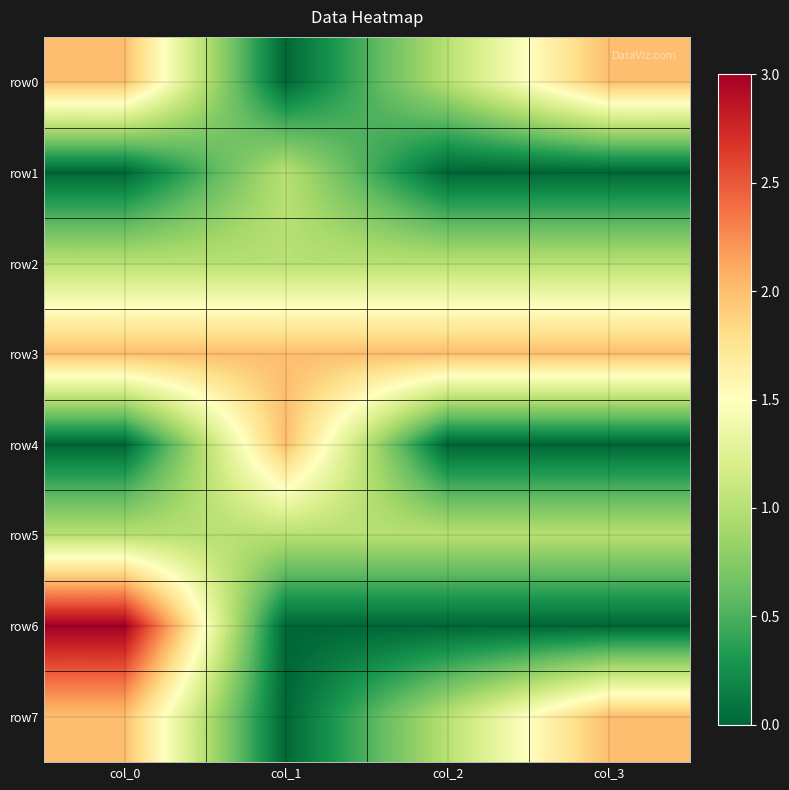

Which series has the largest total across all categories?

row3